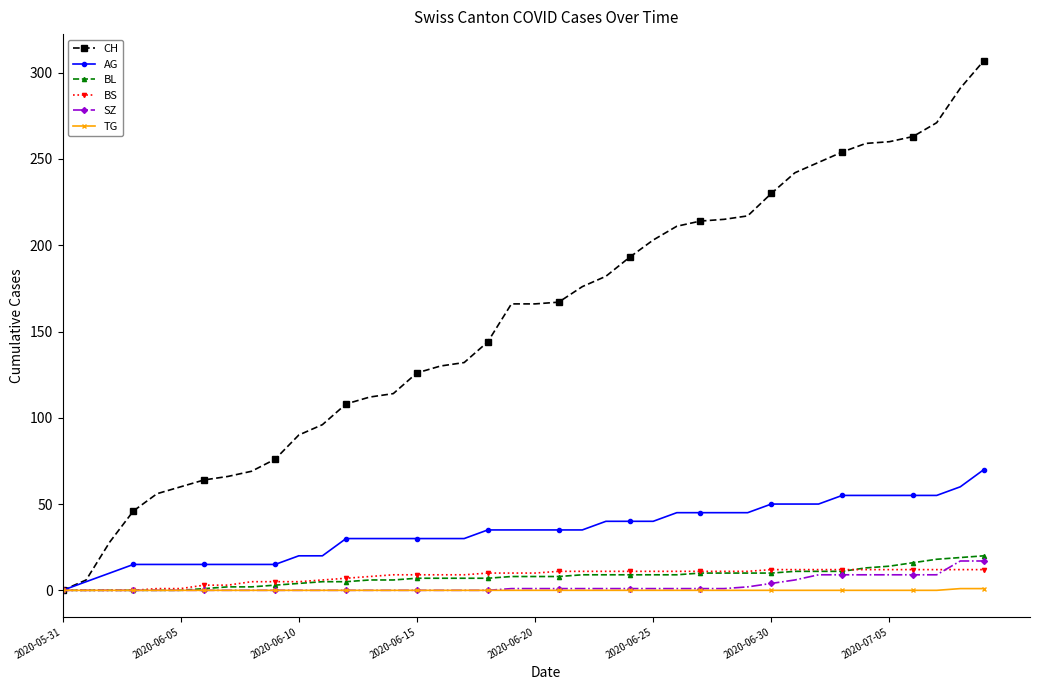

What is the maximum value for AG?

70